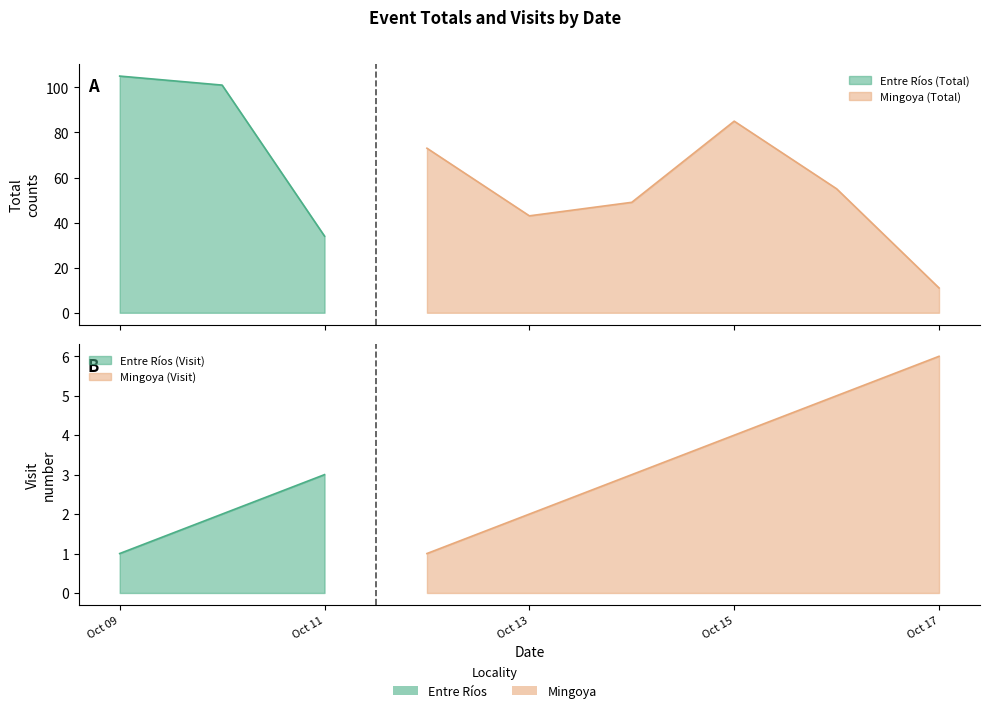

True or false: Total and Visit_id intersect in this chart.

False